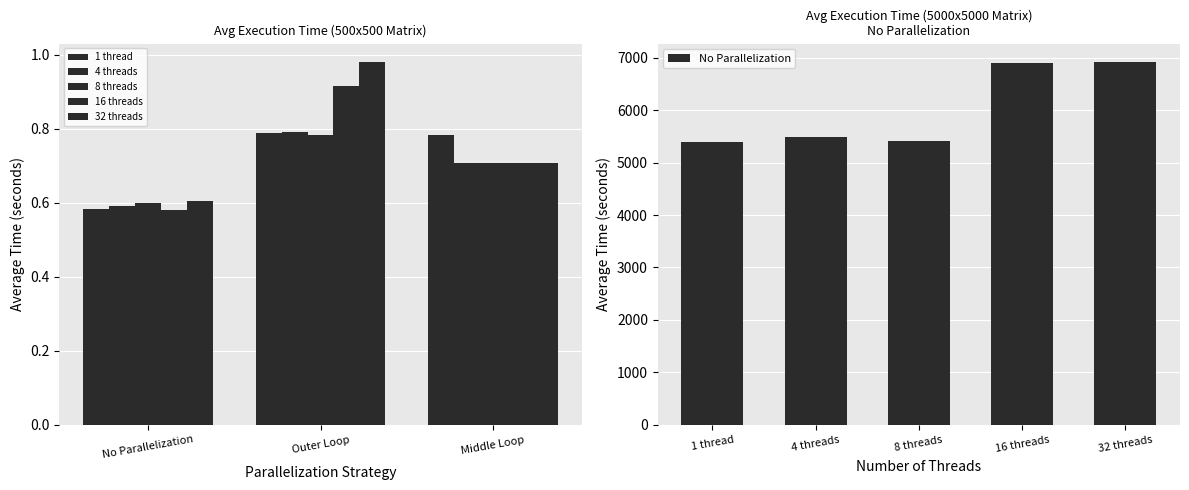

Which series has the largest range (max minus min)?

32 threads